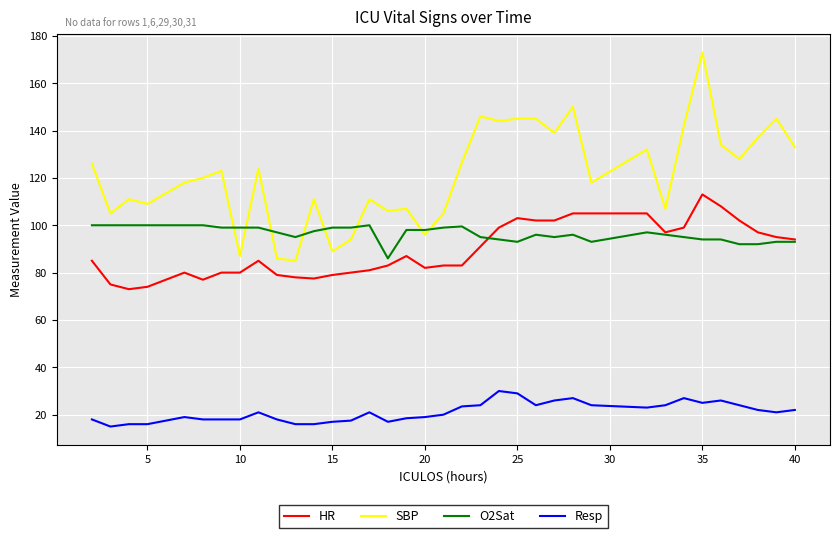

Rank the series by their maximum value, from lowest to highest.

Resp, O2Sat, HR, SBP